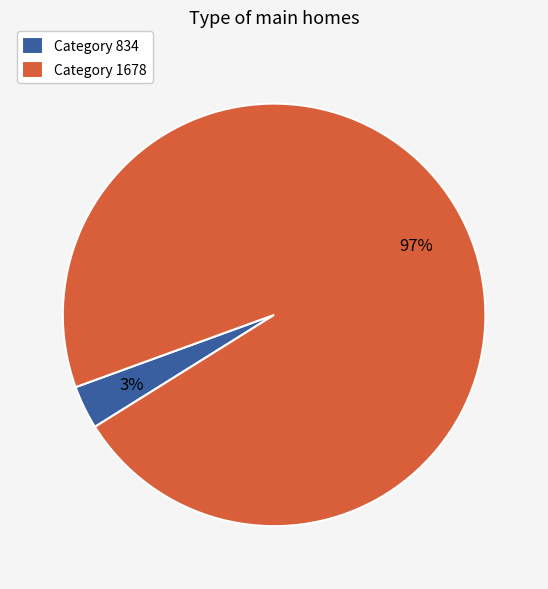

Combined, do Category 834 and Category 1678 account for over 50%?

Yes